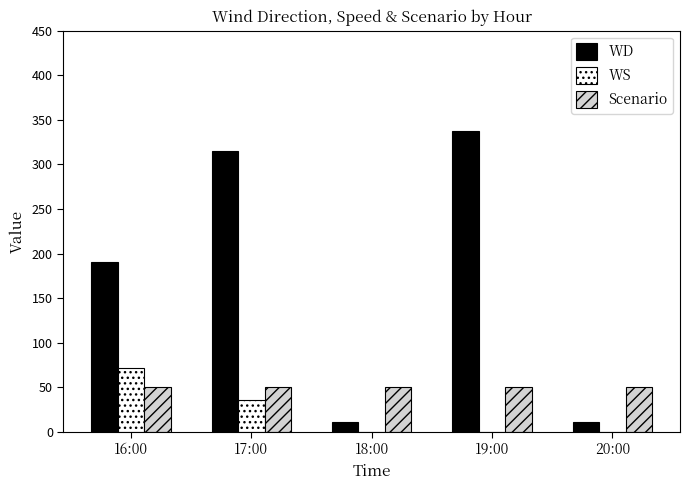

What is the sum of the Scenario values at 16:00 and 18:00?

100